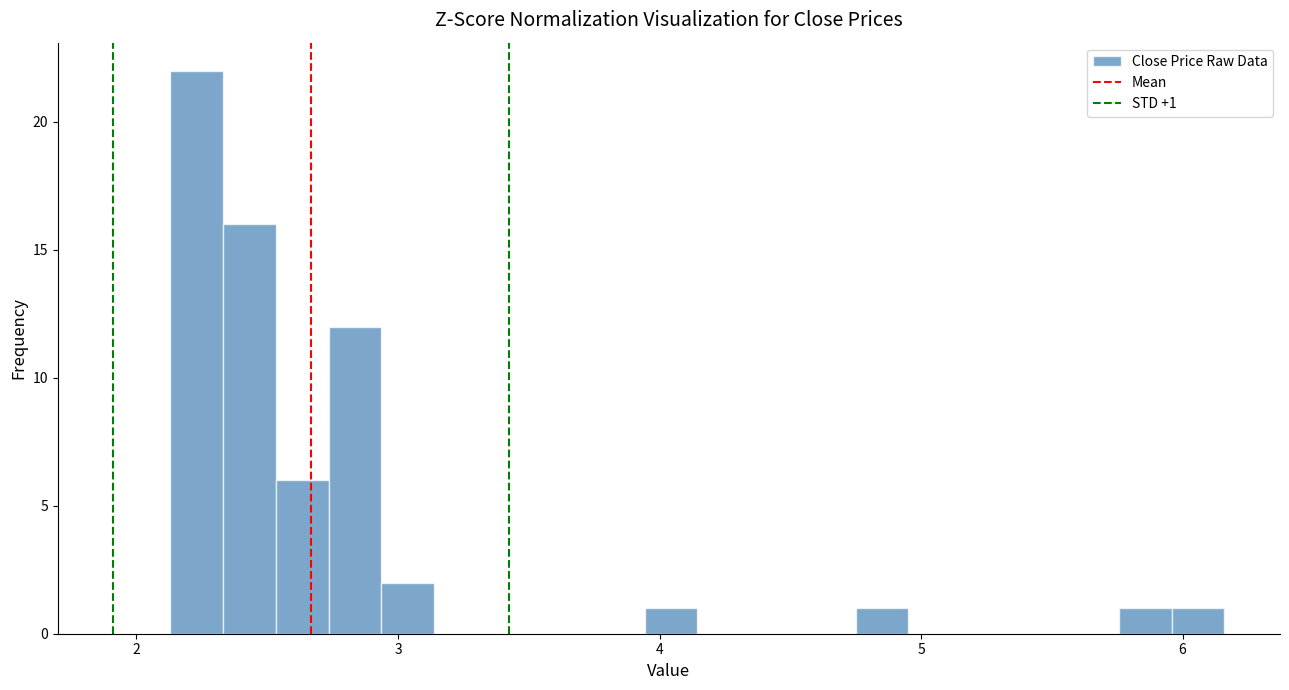

Read against the x-axis, roughly where is the centre of the tallest bar?

2.2